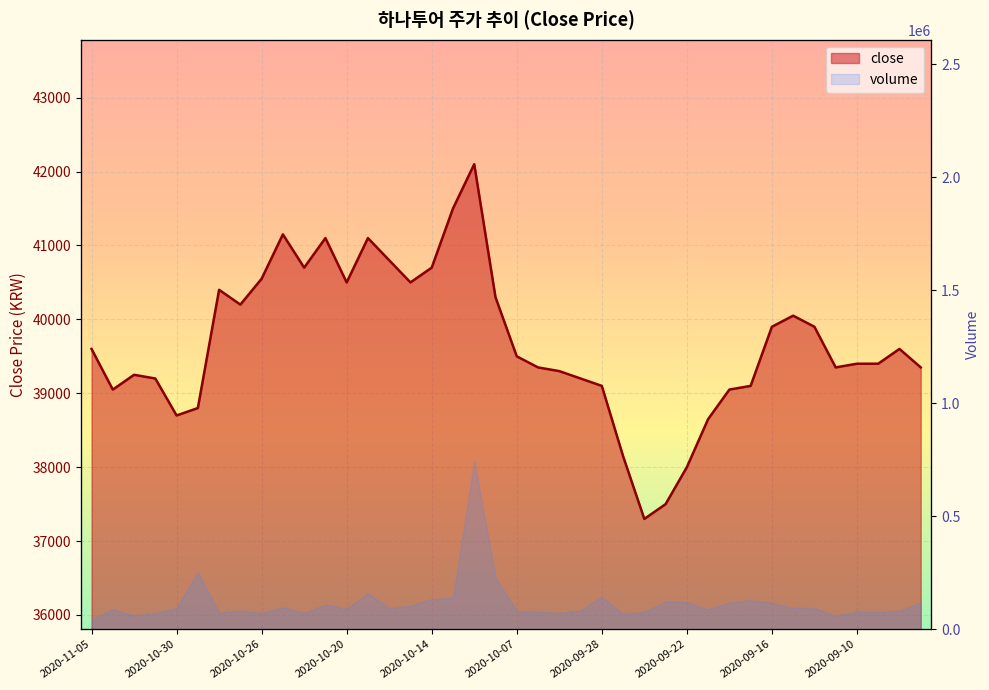

What is the sum of all values?

1587350